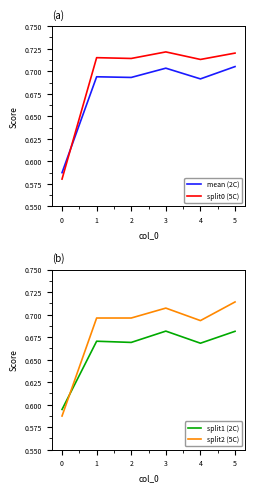

True or false: split2 (5C) has more than 0 points higher than both neighbors.

True